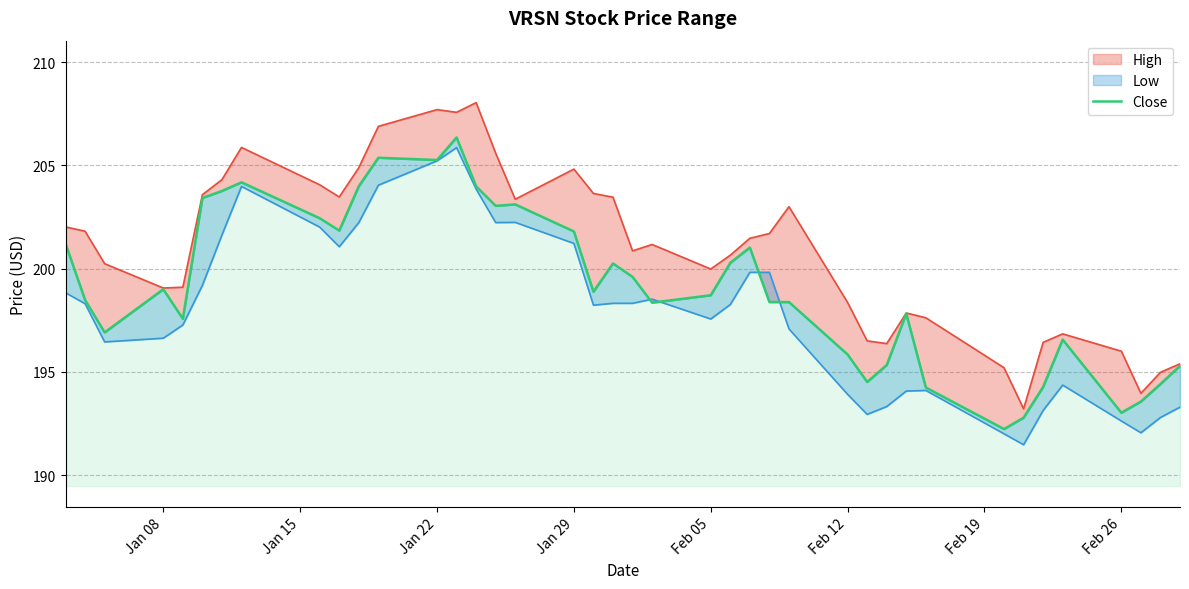

Does the chart have visible grid lines?

Yes